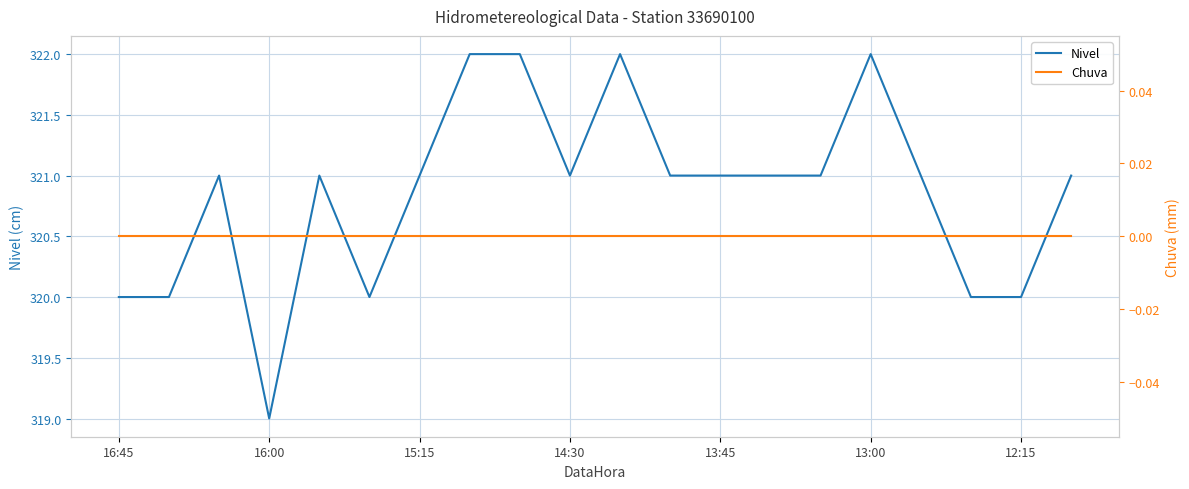

Is it true that Nivel equals 556 at 13?

False